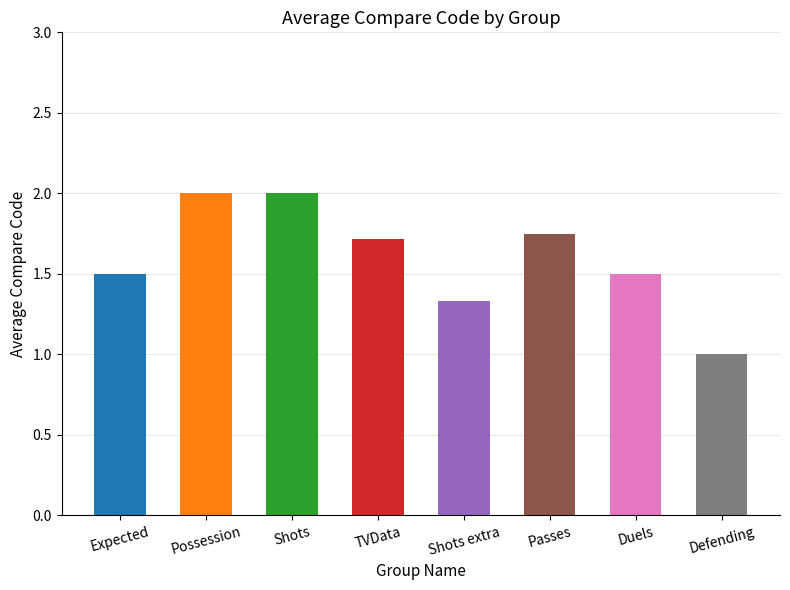

What is the label of the 5th bar from the right?

TVData